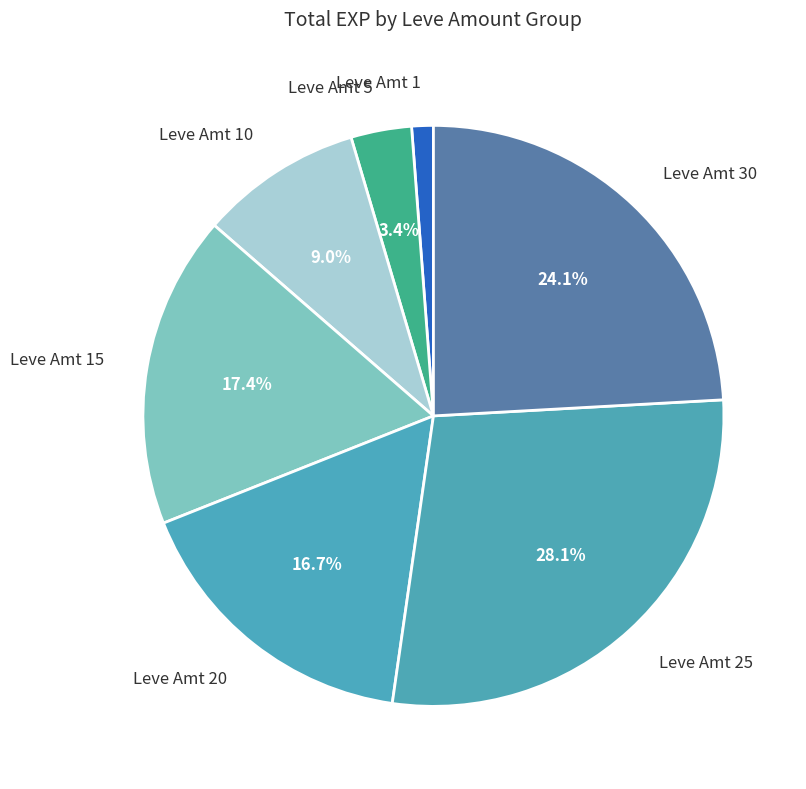

Between Leve Amt 1 and Leve Amt 5, which is larger?

Leve Amt 5